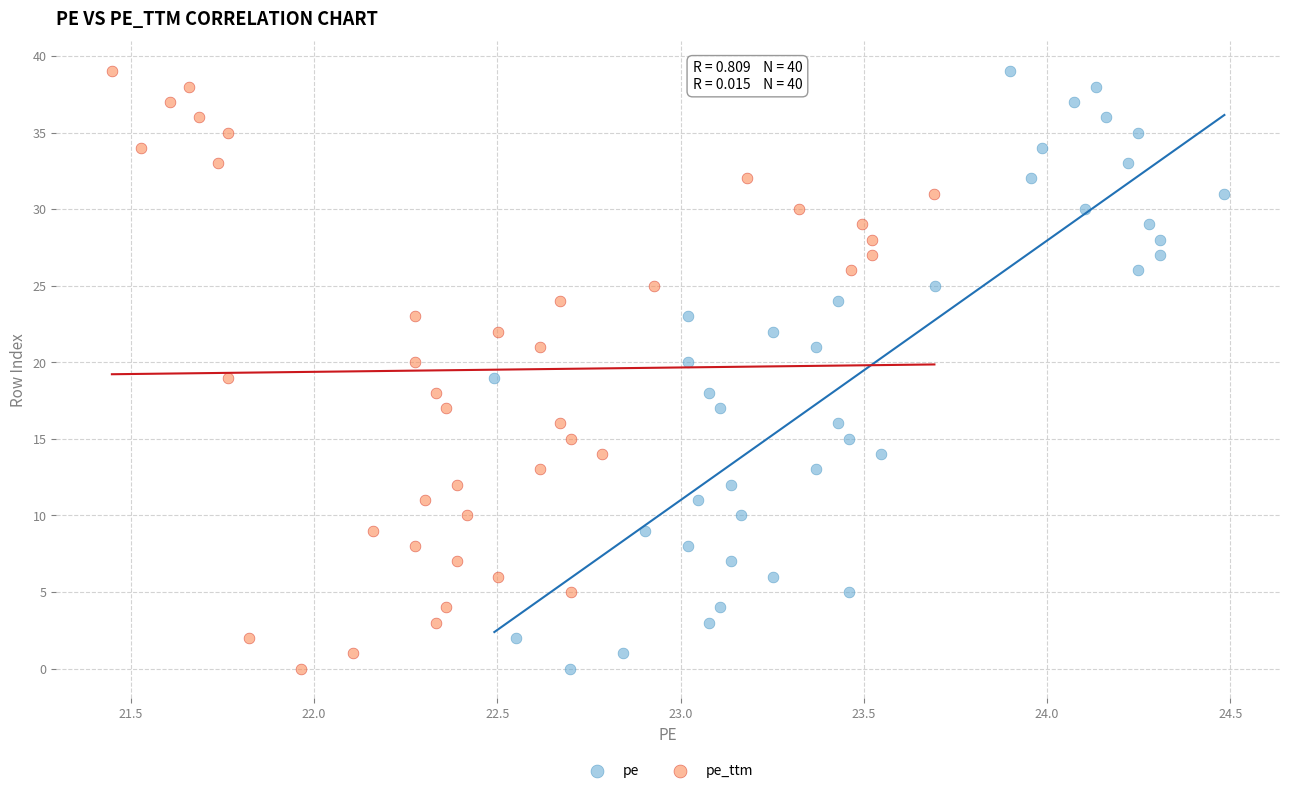

What are all the series names shown in the legend?

pe, pe_ttm